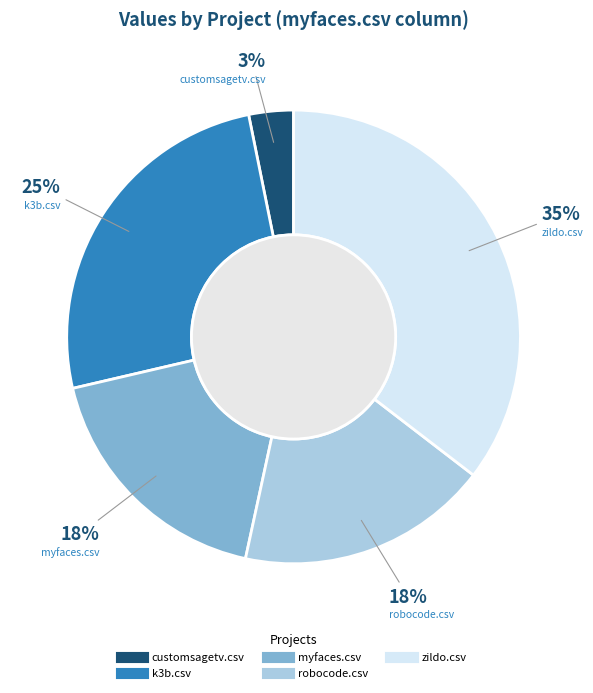

Between zildo.csv and customsagetv.csv, which is larger?

zildo.csv